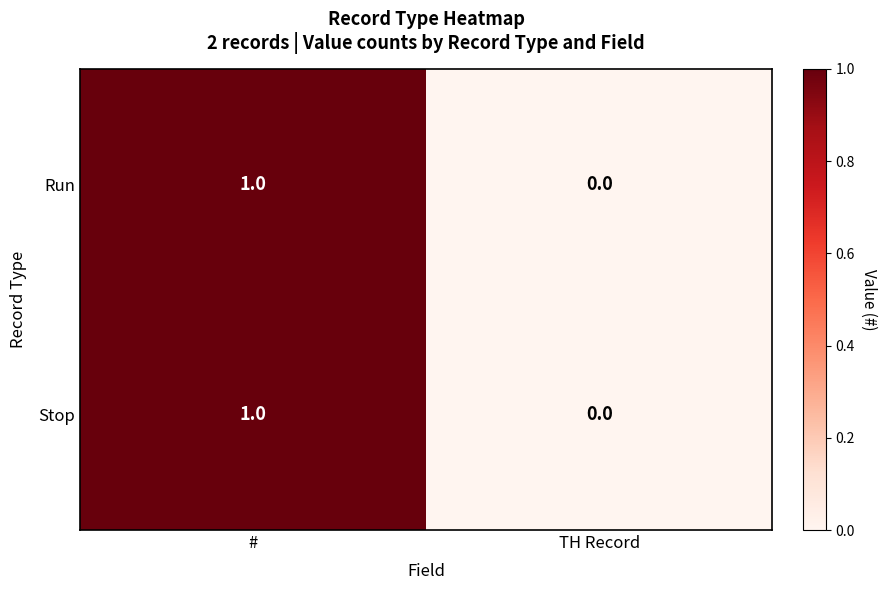

List the labels in order of Run value, largest first.

#, TH Record